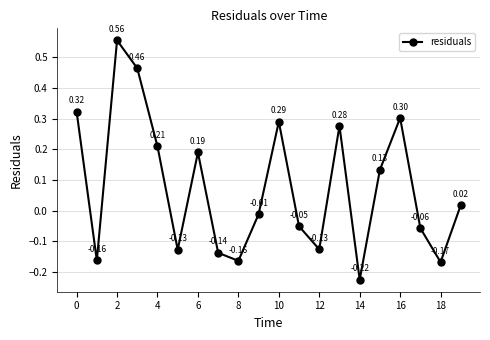

What is the sum of all values?

1.5